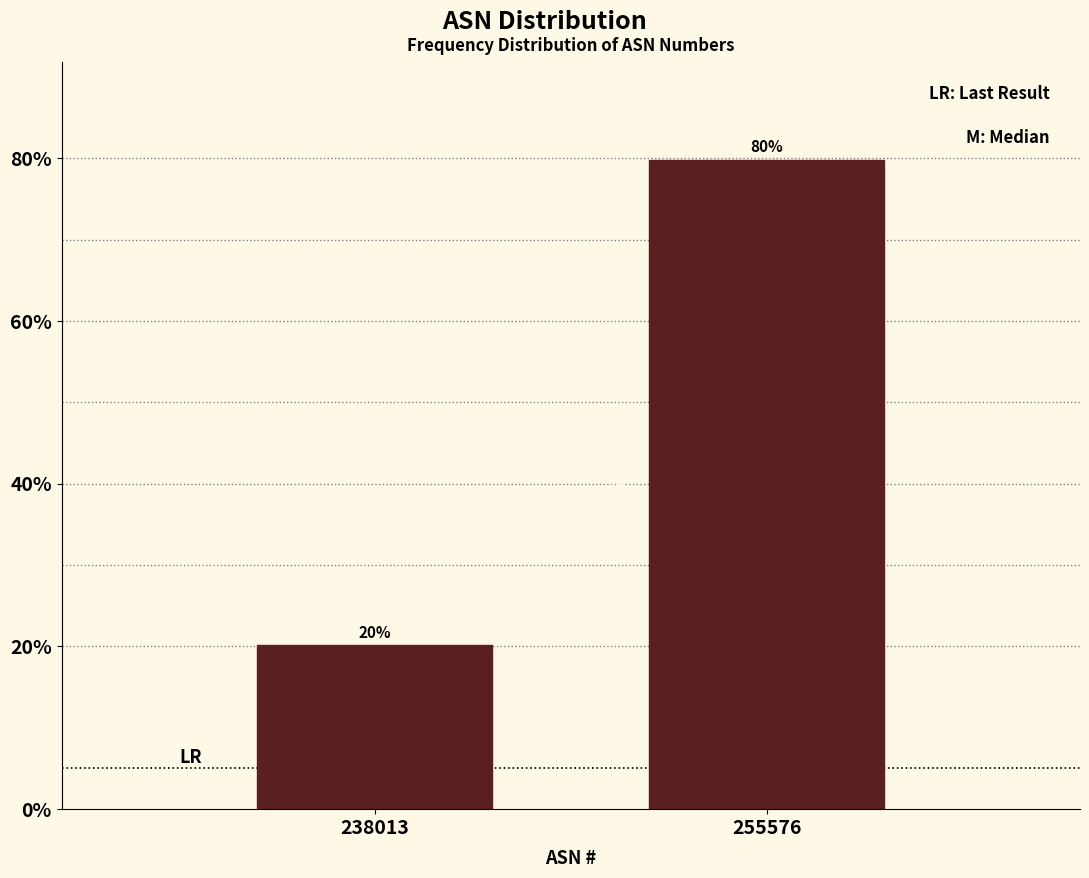

What is the greatest value displayed?

79.9